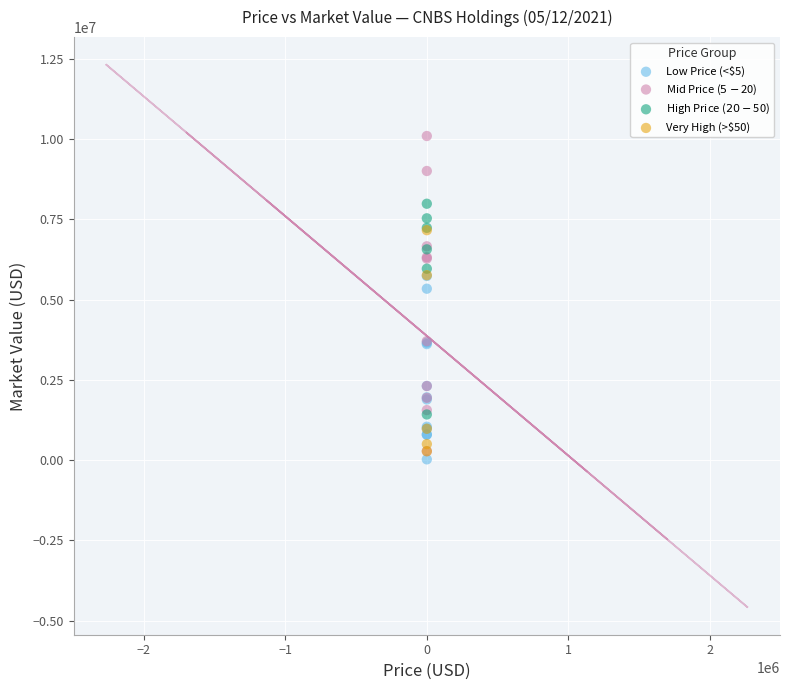

Which series has the largest Y range (max minus min)?

Mid Price ($5-$20)